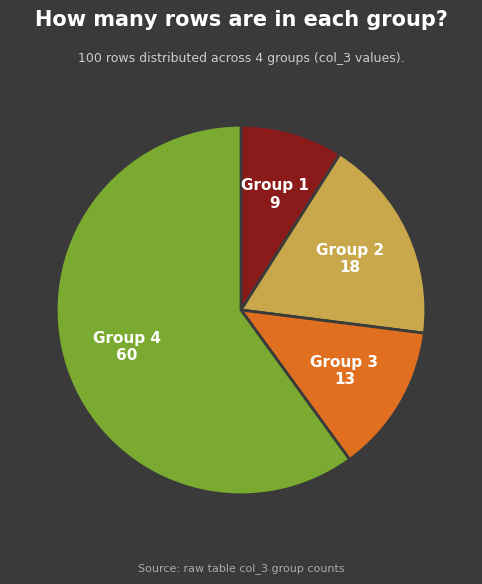

True or false: Group 4 accounts for 65% of the total.

False